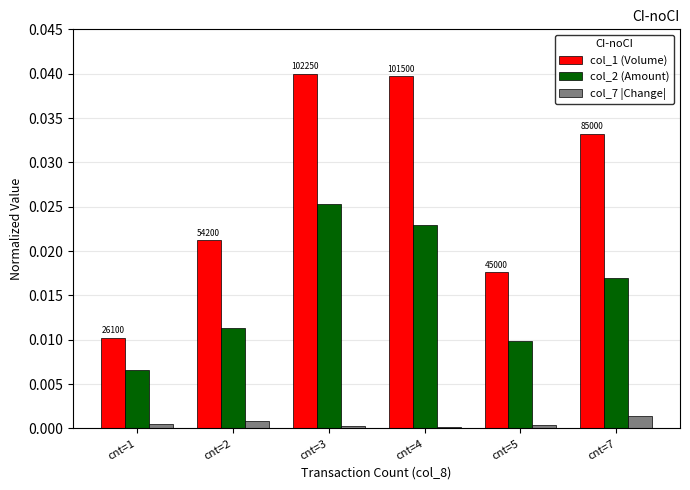

Is it true that col_1 (Volume) equals 0.0 at cnt=7?

True